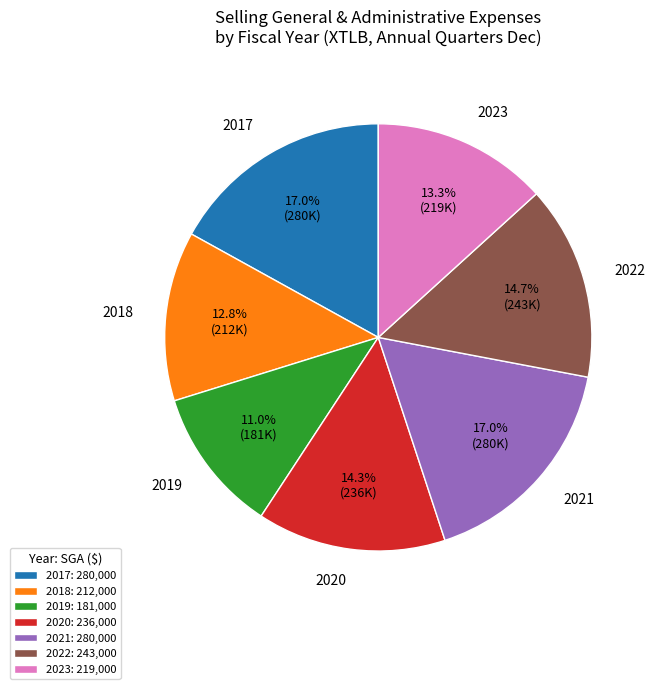

True or false: 2018 accounts for 4% of the total.

False